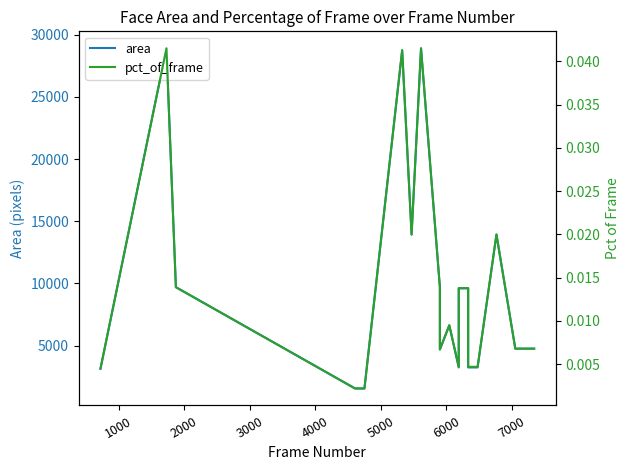

Reading right to left, extract all data points from this chart.

area: 4761.0	4761.0	4761.0	13924.0	3249.0	3249.0	9604.0	9604.0	3249.0	6642.0	4692.0	9702.0	28900.0	13924.0	28730.0	1560.0	1560.0	9702.0	28900.0	3136.0
pct_of_frame: 0.0	0.0	0.0	0.0	0.0	0.0	0.0	0.0	0.0	0.0	0.0	0.0	0.0	0.0	0.0	0.0	0.0	0.0	0.0	0.0